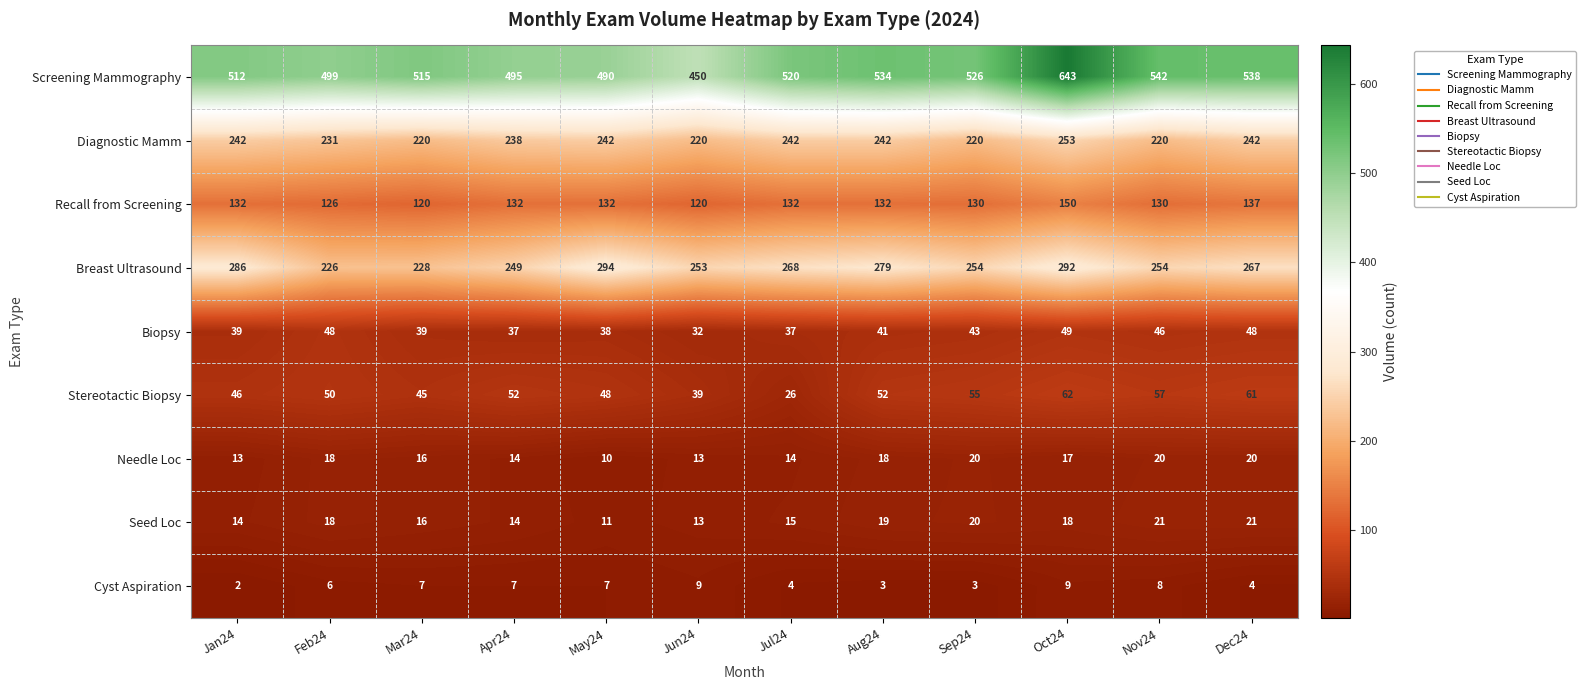

What is the average value of the Seed Loc series?

17